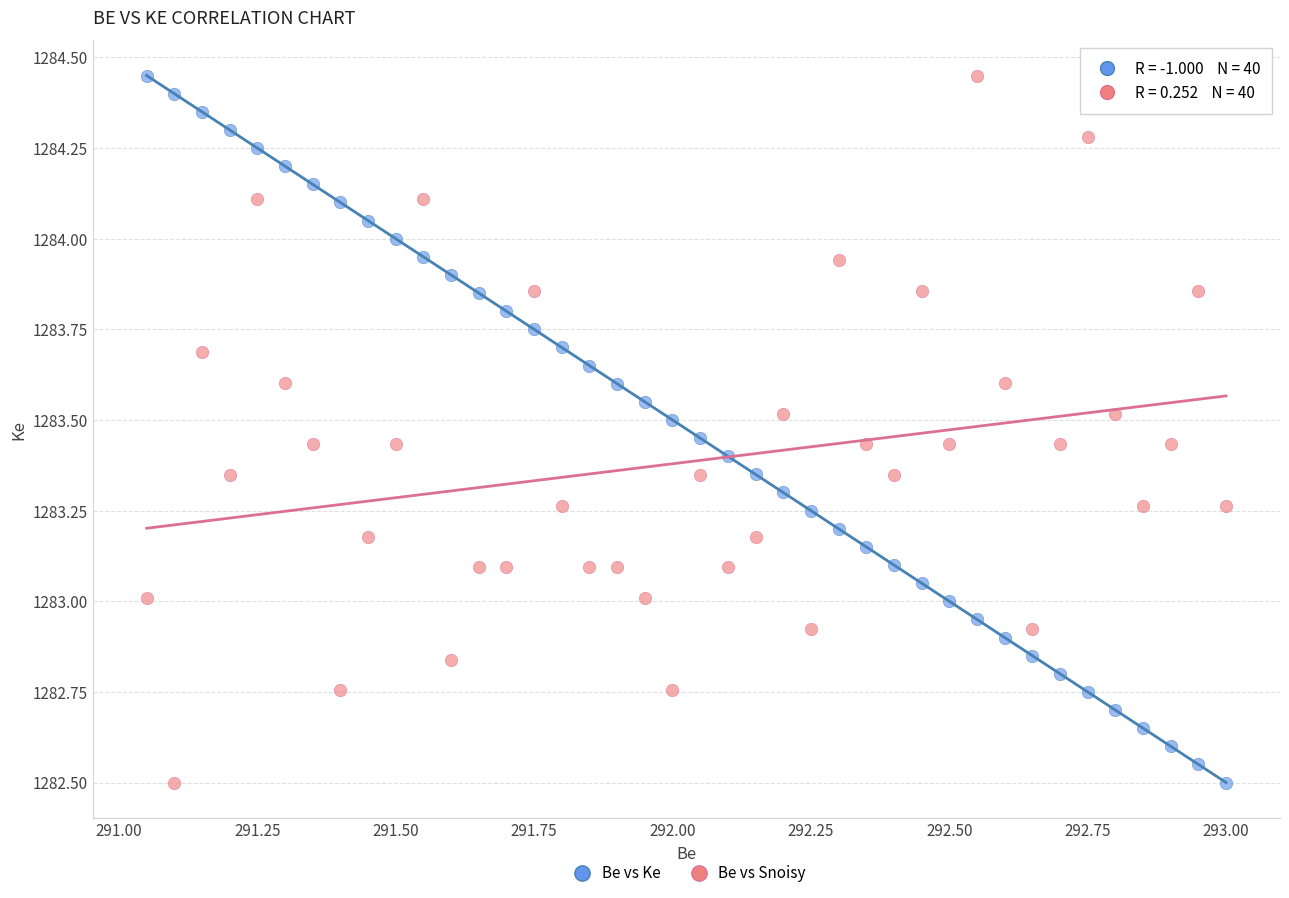

What are all the series names shown in the legend?

Be vs Ke, Be vs Snoisy